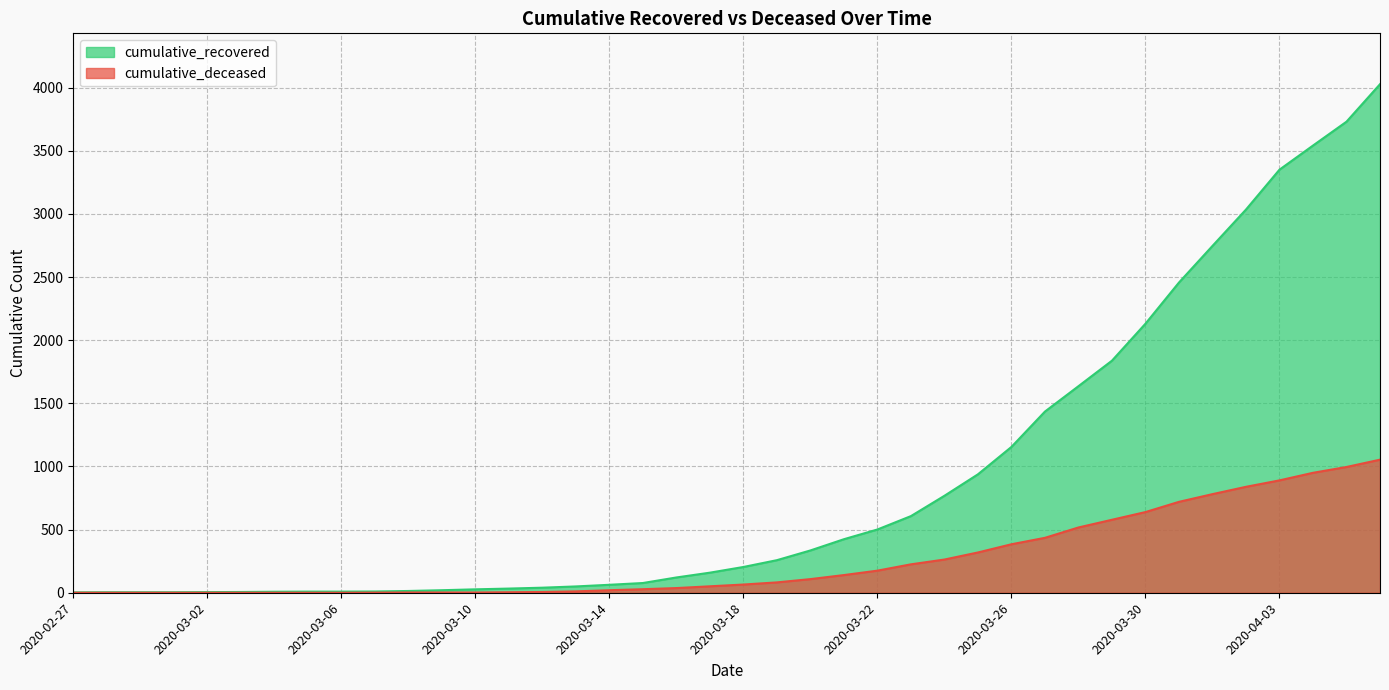

Reading left to right, transcribe all the data shown in this chart.

cumulative_recovered: 2020-02-27=3	2020-02-28=4	2020-02-29=4	2020-03-01=4	2020-03-02=5	2020-03-03=6	2020-03-04=8	2020-03-05=9	2020-03-06=9	2020-03-07=10	2020-03-08=14	2020-03-09=20	2020-03-10=27	2020-03-11=33	2020-03-12=40	2020-03-13=50	2020-03-14=63	2020-03-15=77	2020-03-16=121	2020-03-17=159	2020-03-18=204	2020-03-19=258	2020-03-20=335	2020-03-21=424	2020-03-22=501	2020-03-23=607	2020-03-24=768	2020-03-25=938	2020-03-26=1155	2020-03-27=1435	2020-03-28=1636	2020-03-29=1838	2020-03-30=2131	2020-03-31=2457	2020-04-01=2747	2020-04-02=3035	2020-04-03=3351	2020-04-04=3542	2020-04-05=3731	2020-04-06=4028
cumulative_deceased: 2020-02-27=0	2020-02-28=0	2020-02-29=0	2020-03-01=0	2020-03-02=0	2020-03-03=0	2020-03-04=0	2020-03-05=0	2020-03-06=0	2020-03-07=1	2020-03-08=2	2020-03-09=2	2020-03-10=2	2020-03-11=4	2020-03-12=6	2020-03-13=11	2020-03-14=20	2020-03-15=28	2020-03-16=37	2020-03-17=51	2020-03-18=65	2020-03-19=82	2020-03-20=108	2020-03-21=140	2020-03-22=175	2020-03-23=225	2020-03-24=263	2020-03-25=319	2020-03-26=384	2020-03-27=435	2020-03-28=517	2020-03-29=578	2020-03-30=639	2020-03-31=720	2020-04-01=781	2020-04-02=839	2020-04-03=890	2020-04-04=950	2020-04-05=996	2020-04-06=1054